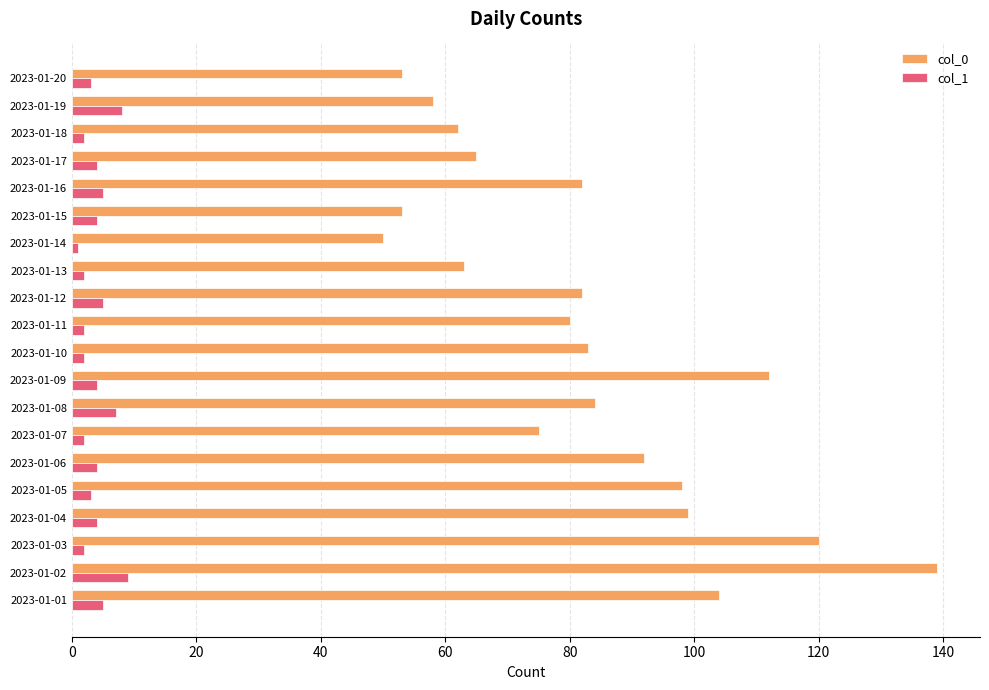

Which series has the widest spread of values?

col_0